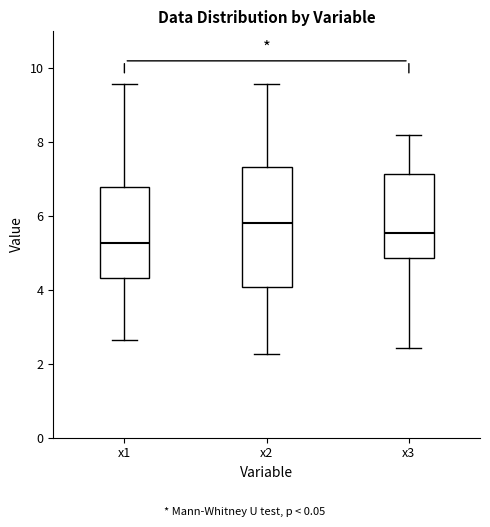

Reading left to right, transcribe this box plot: for each box, give where its median line is, the range the box spans, and where its two whiskers end, as read against the y-axis. The values are not printed on the chart, so give them approximately, as read against the axis.

x1: median 5.2, box 4.4 to 6.8, whiskers 2.6 to 9.6
x2: median 5.8, box 4.0 to 7.4, whiskers 2.2 to 9.6
x3: median 5.6, box 4.8 to 7.2, whiskers 2.4 to 8.2